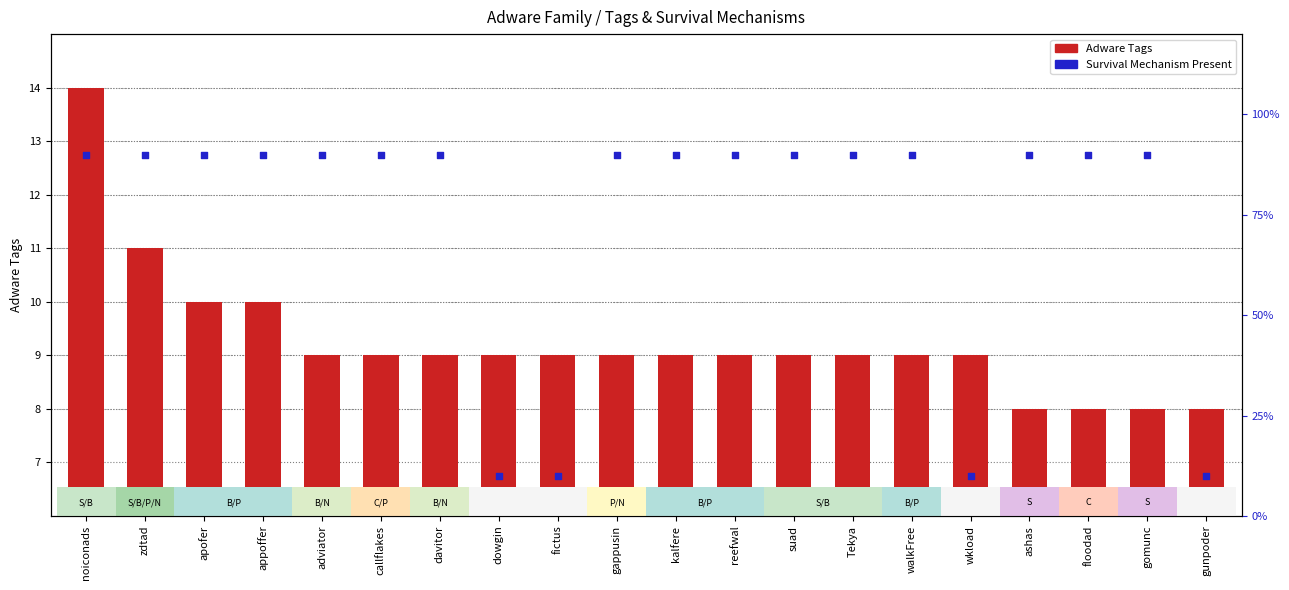

Which series reaches the minimum Y coordinate?

Adware Tags